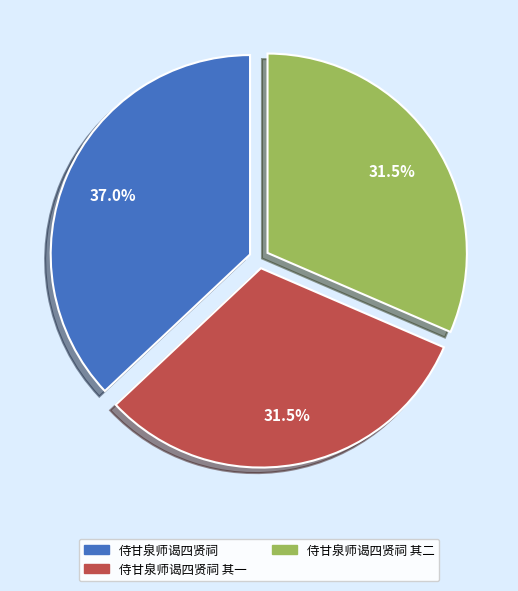

Does any single category account for the majority?

No